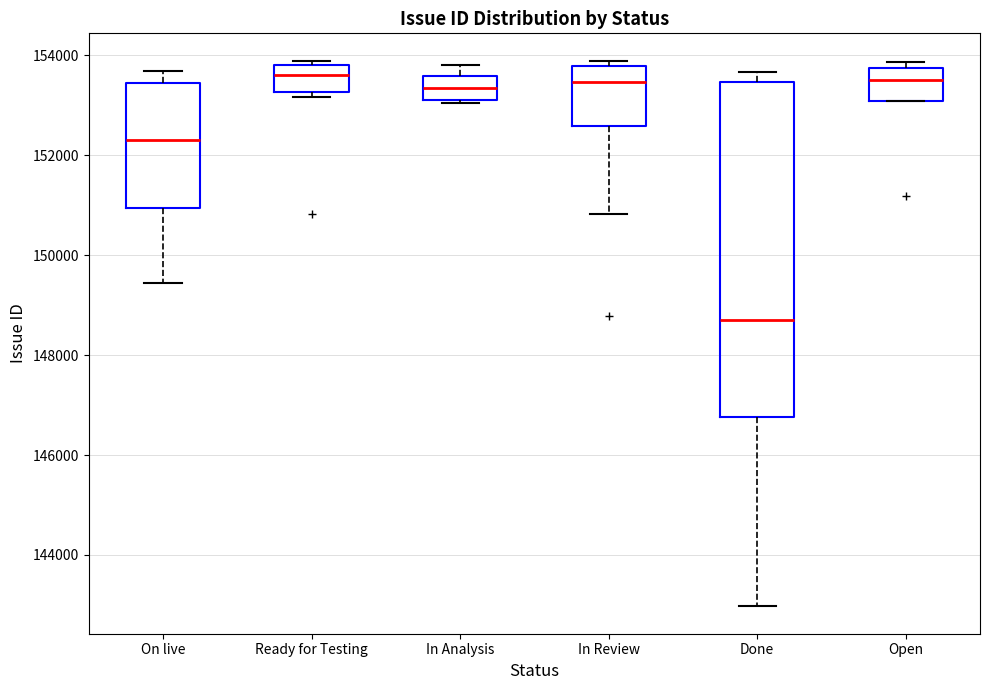

Reading left to right, read every box against the y-axis: the position of its median line, the range the box covers, and the ends of its whiskers. The values are not printed on the chart, so give them approximately, as read against the axis.

On live: median 152400, box 151000 to 153400, whiskers 149400 to 153600
Ready for Testing: median 153600, box 153200 to 153800, whiskers 153200 (just below the box's lower edge) to 153800 (just above the box's upper edge)
In Analysis: median 153400, box 153200 to 153600, whiskers 153000 to 153800
In Review: median 153400, box 152600 to 153800, whiskers 150800 to 153800 (just above the box's upper edge)
Done: median 148800, box 146800 to 153400, whiskers 143000 to 153600
Open: median 153600, box 153000 to 153800, whiskers 153000 to 153800 (just above the box's upper edge)